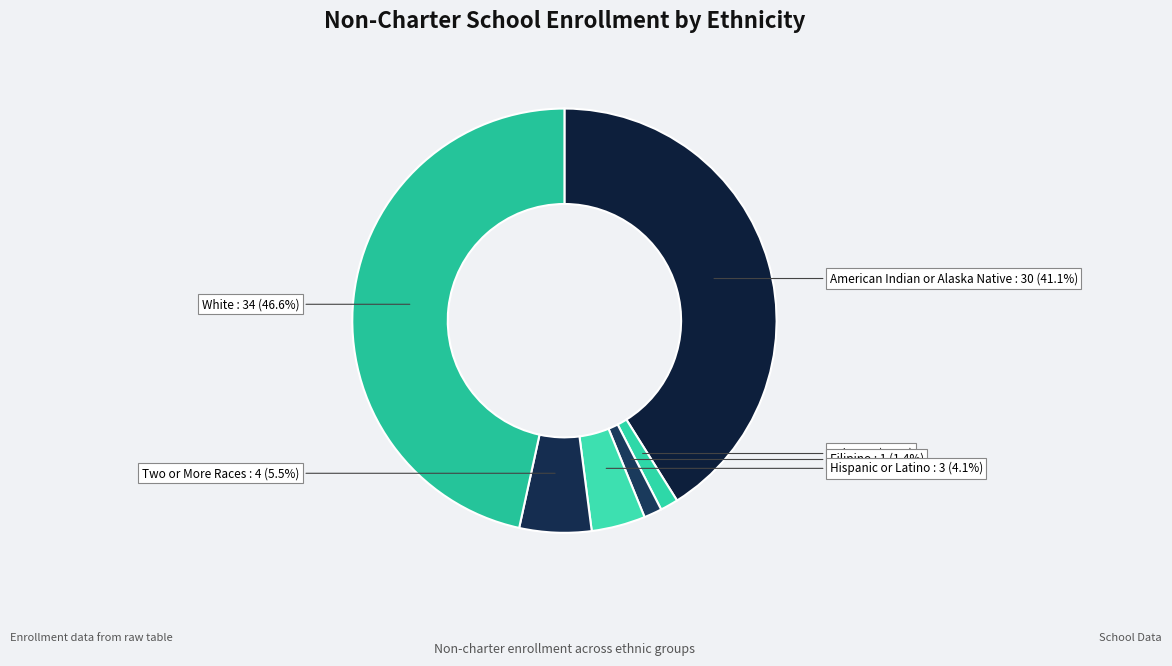

What is the smallest slice in the pie chart?

Asian